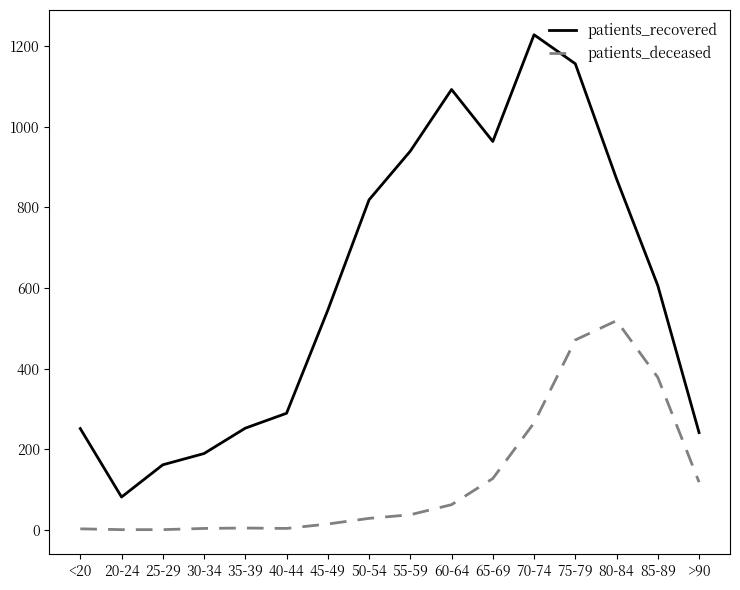

What position from the left is 55-59?

9